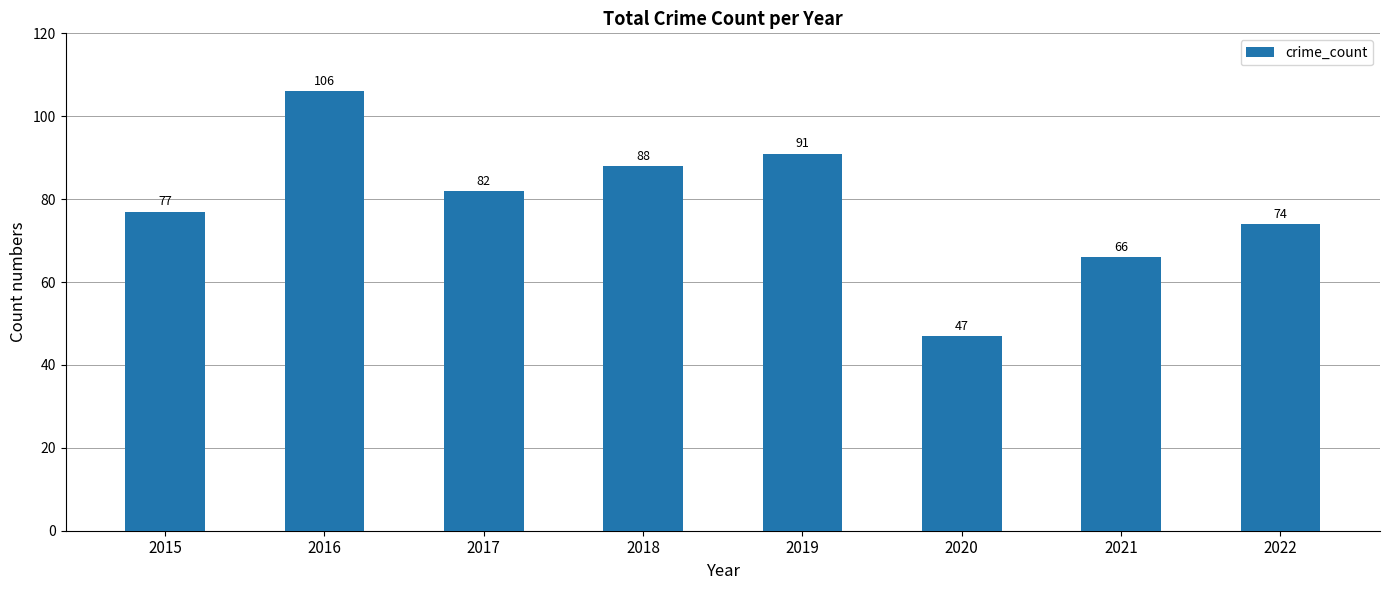

What is the change in value from 2019 to 2020?

-44